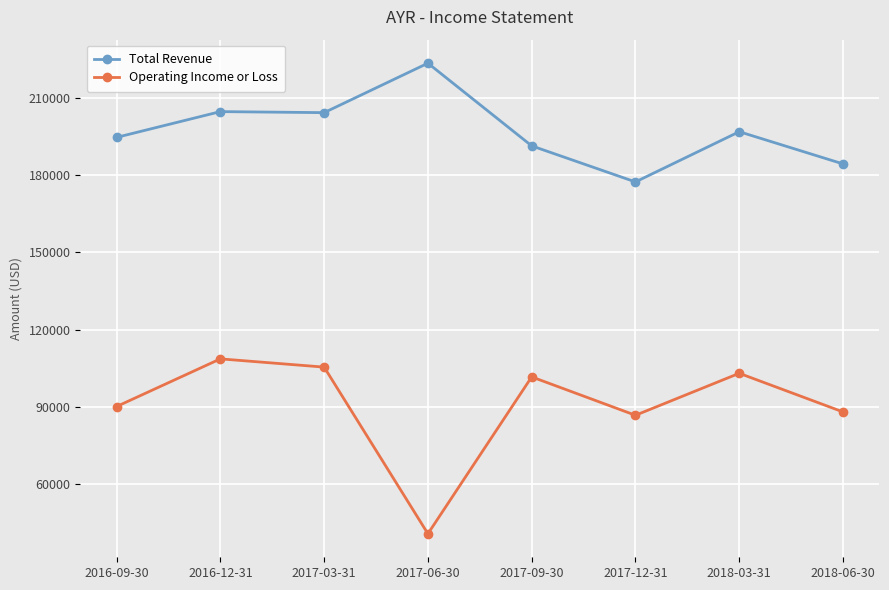

Which series has the largest total across all categories?

Total Revenue